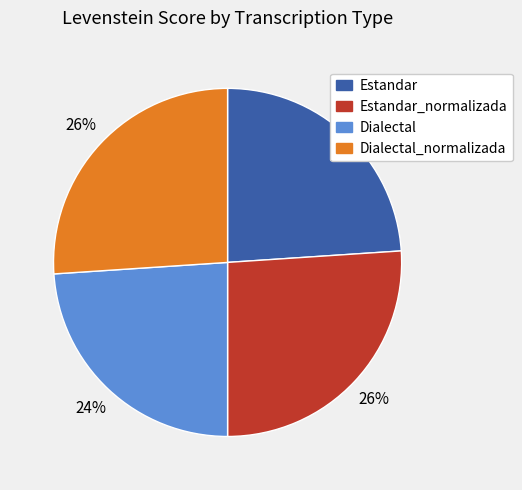

Is there any slice that represents more than half of the pie?

No